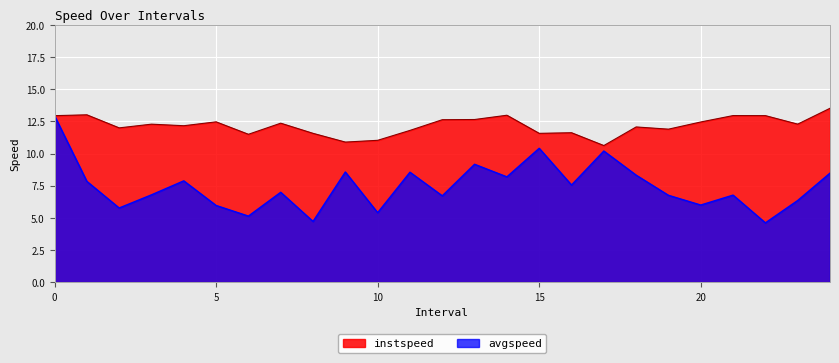

Rank the series by their maximum value, from lowest to highest.

avgspeed, instspeed